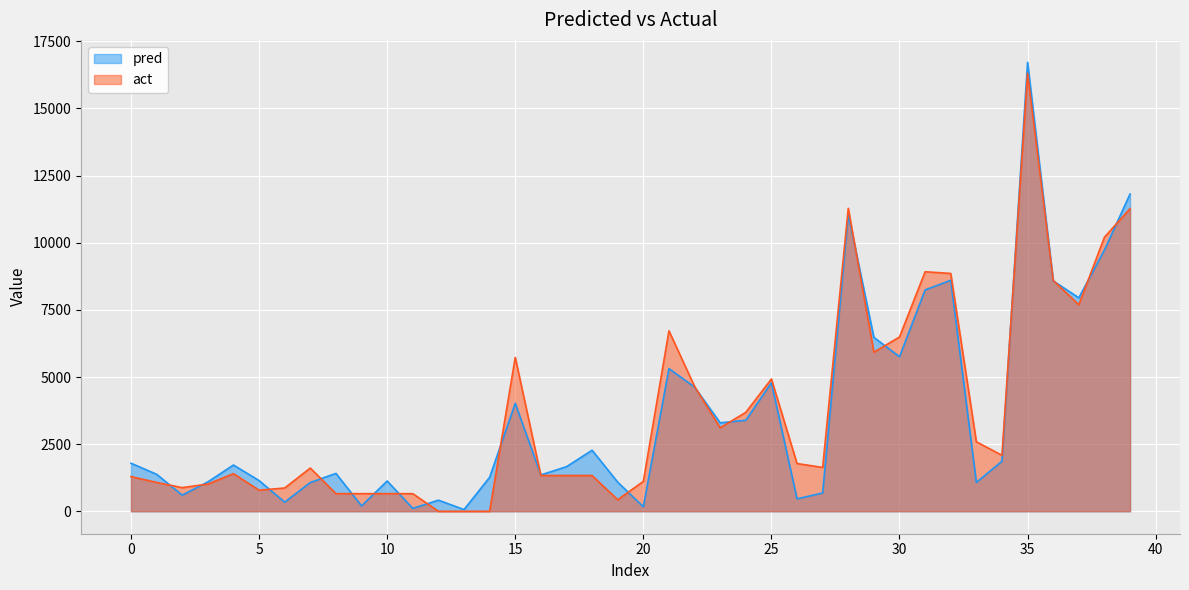

How many values in the pred series are below 1722?

20